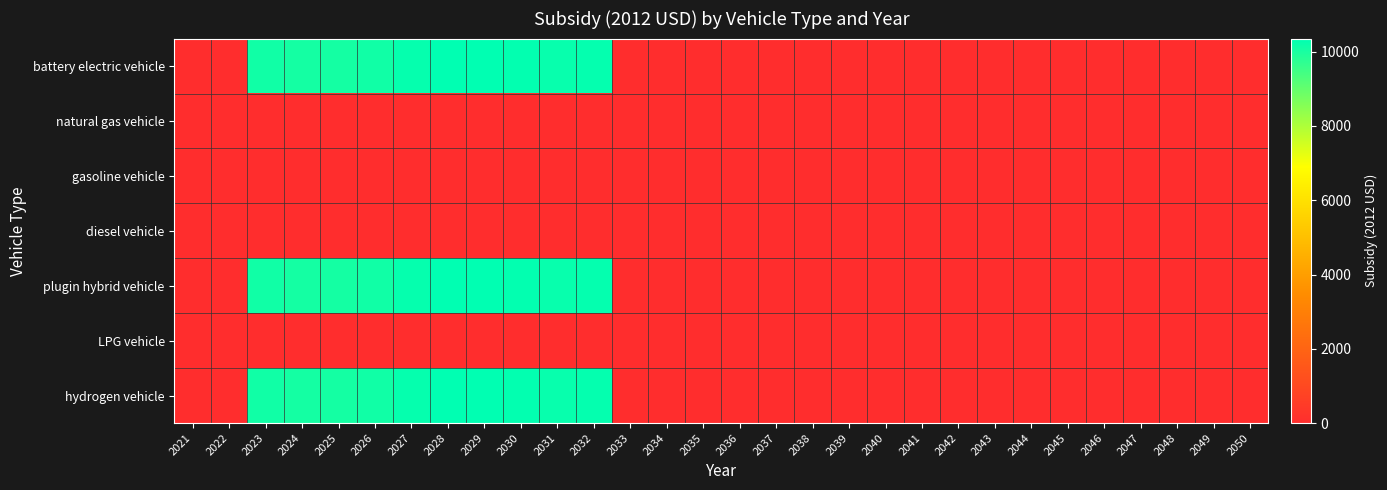

Between 2027 and 2025, which is larger?

2027